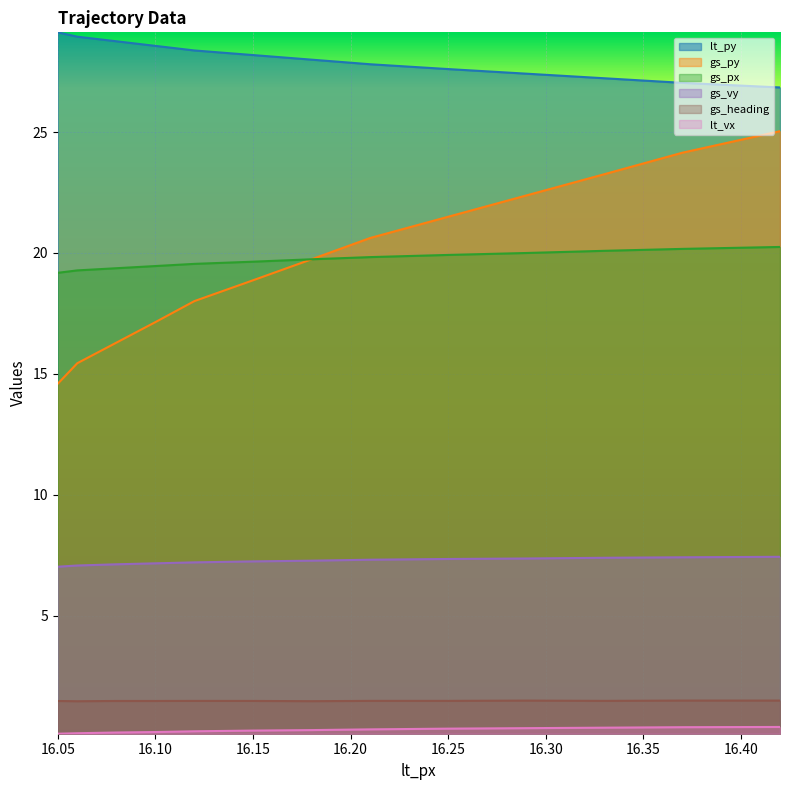

What is the smallest value displayed?

0.1